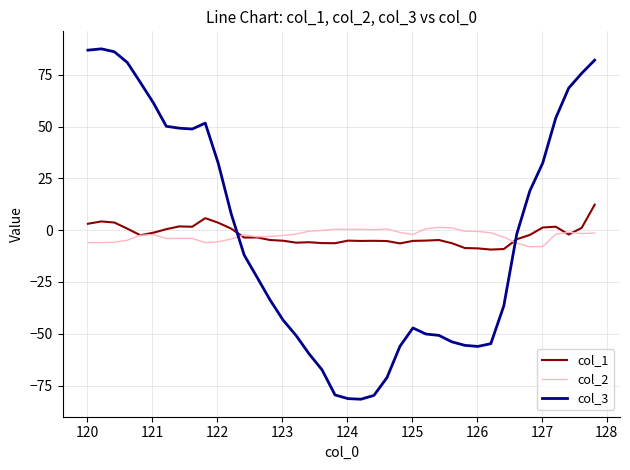

What is the highest value of the col_3 series?

87.5